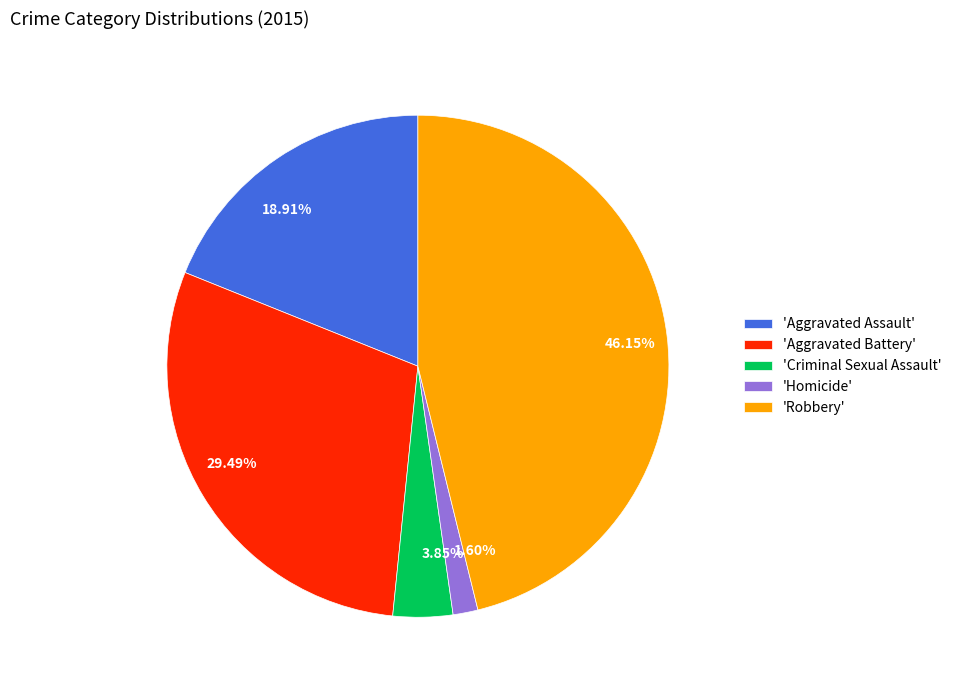

To the nearest percent, what is the difference between the largest and smallest slice percentages?

45%